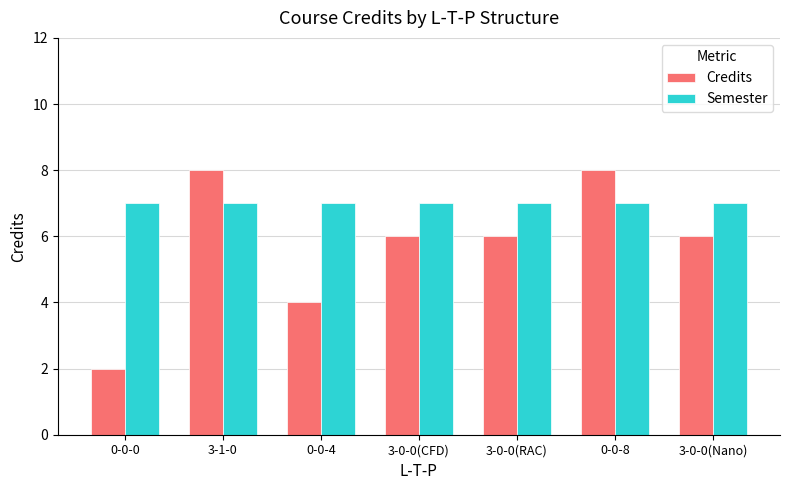

At 3-0-0(Nano), list the series in order from smallest to largest.

Credits, Semester